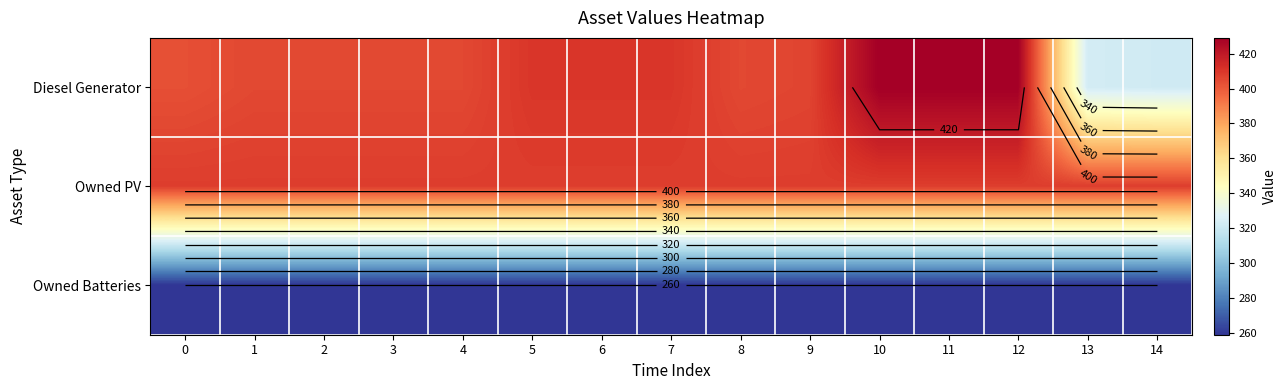

Is it true that Diesel Generator equals 747 at 11?

False